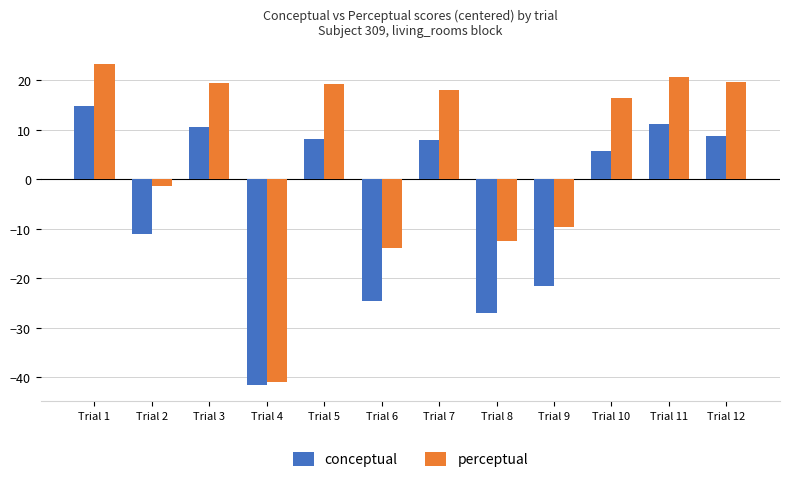

The value of conceptual at Trial 2 is -3.0. True or false?

False